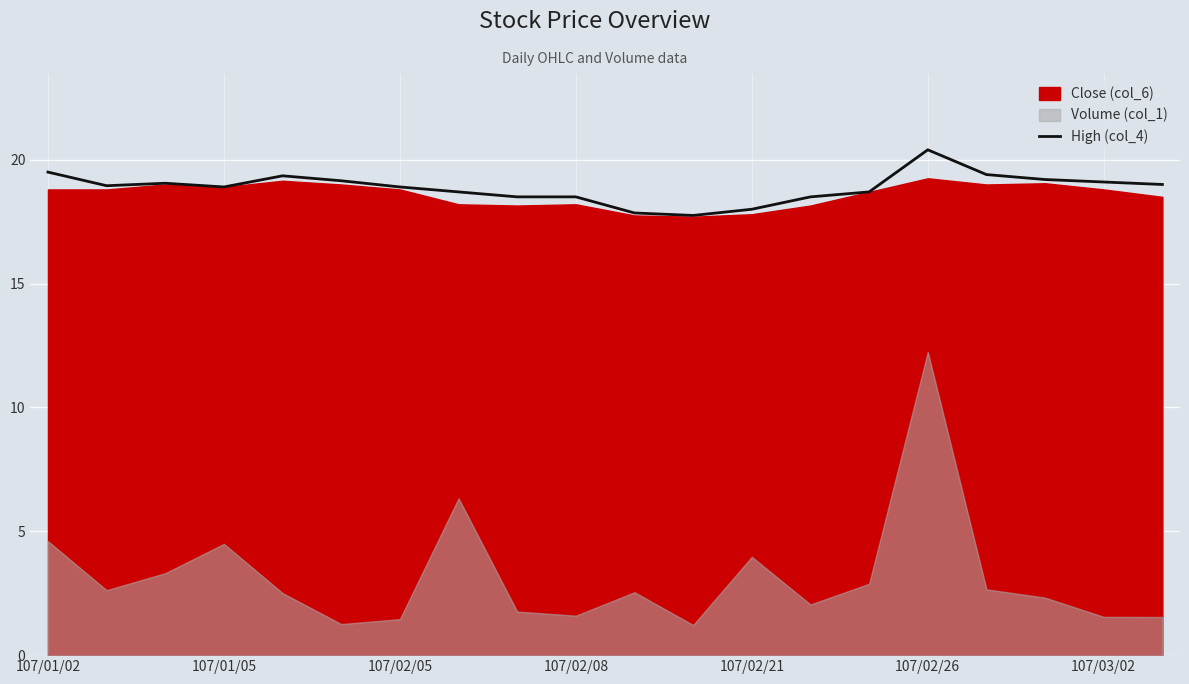

At which category does the data reach its first local valley?

107/01/05